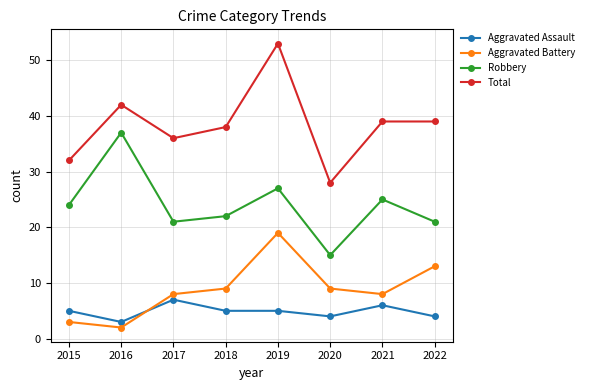

Reading left to right, transcribe all the data shown in this chart.

Aggravated Assault: 2015=5	2016=3	2017=7	2018=5	2019=5	2020=4	2021=6	2022=4
Aggravated Battery: 2015=3	2016=2	2017=8	2018=9	2019=19	2020=9	2021=8	2022=13
Robbery: 2015=24	2016=37	2017=21	2018=22	2019=27	2020=15	2021=25	2022=21
Total: 2015=32	2016=42	2017=36	2018=38	2019=53	2020=28	2021=39	2022=39